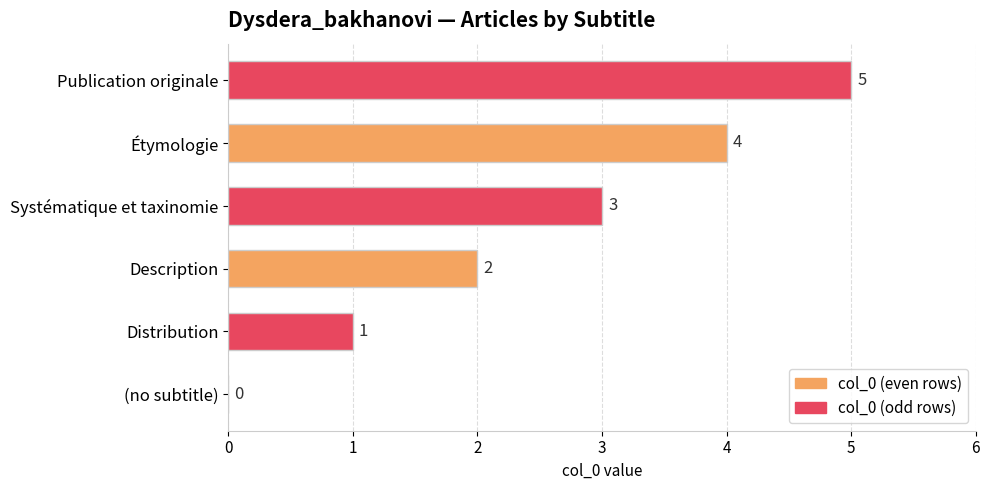

Where is the data nearest to the value 2?

Description